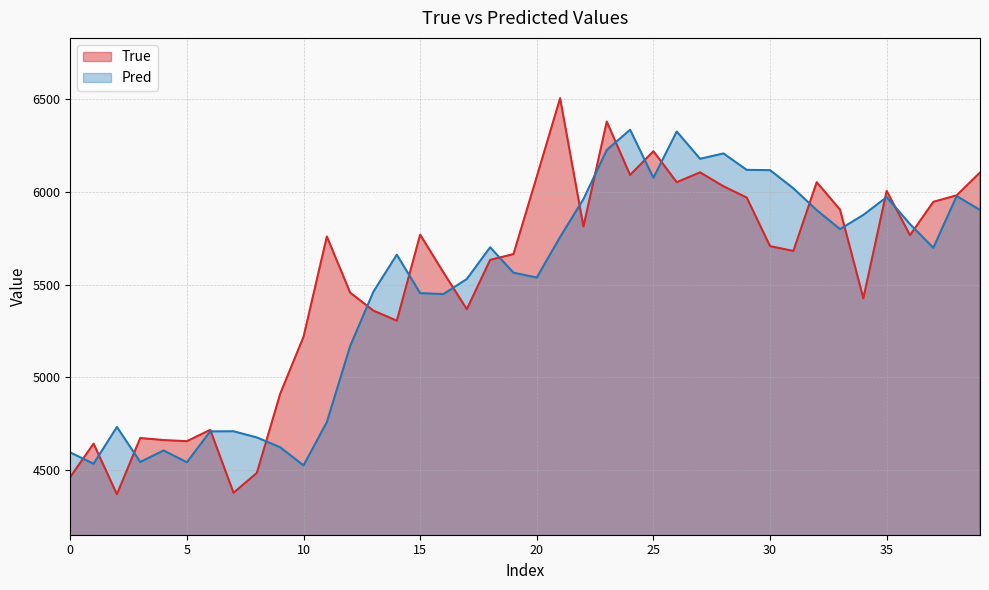

Where does the True series first go above 5707?

11